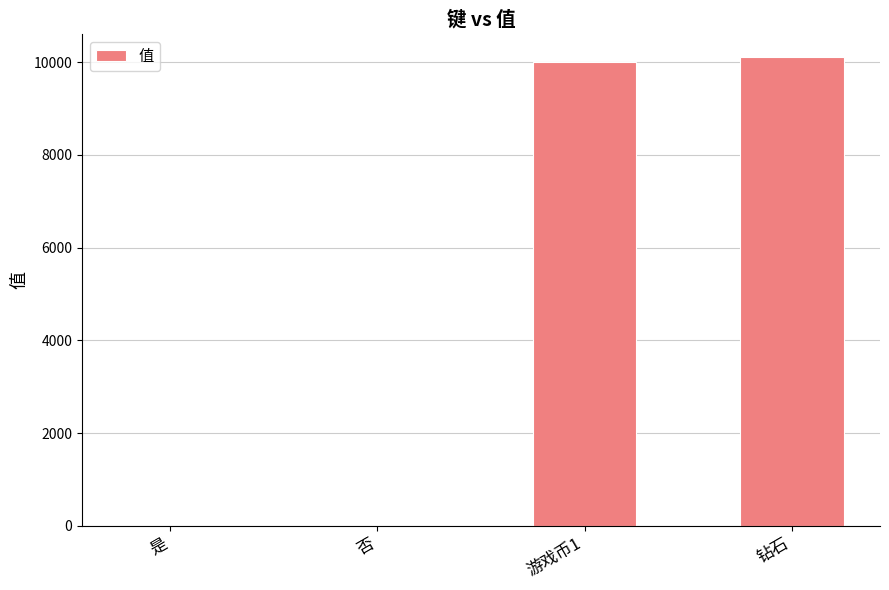

What is the greatest value displayed?

10101